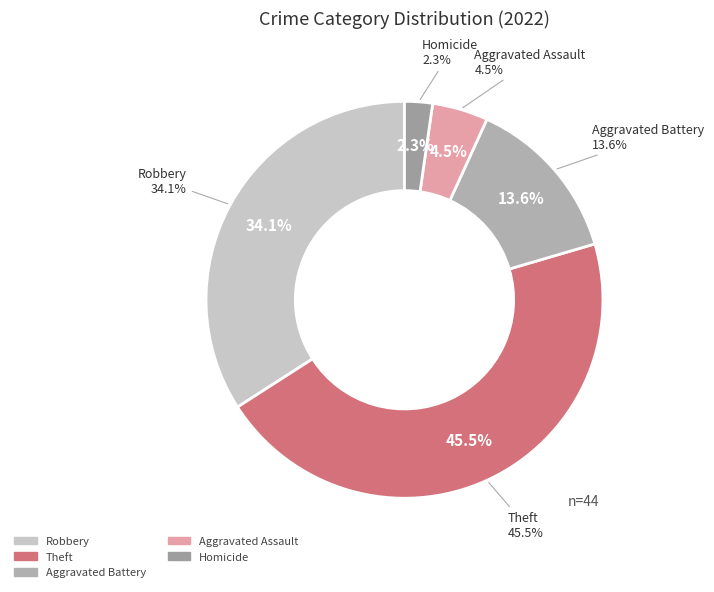

The Aggravated Battery slice represents 14% of the pie. True or false?

True